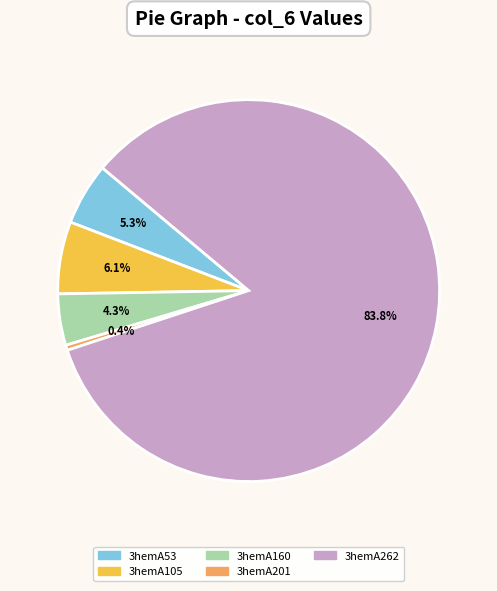

Which has a higher value, 3hemA105 or 3hemA160?

3hemA105